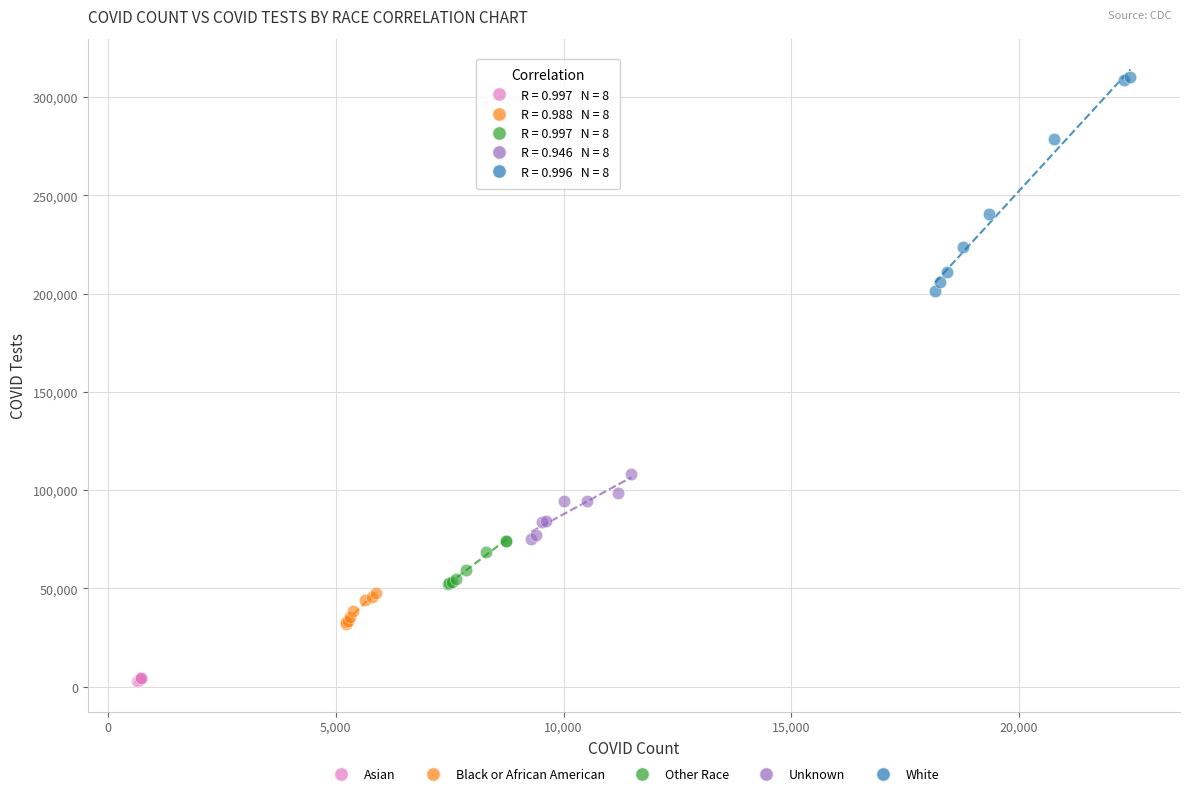

Which series contains the lowest Y value?

Asian